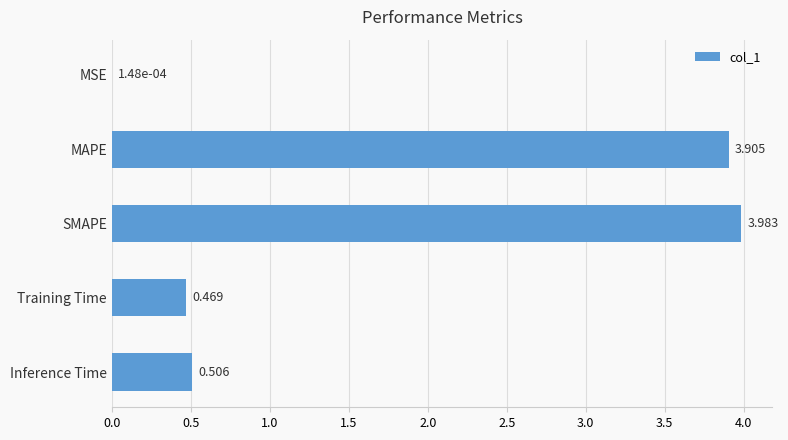

Where is the data nearest to the value 1?

Inference Time